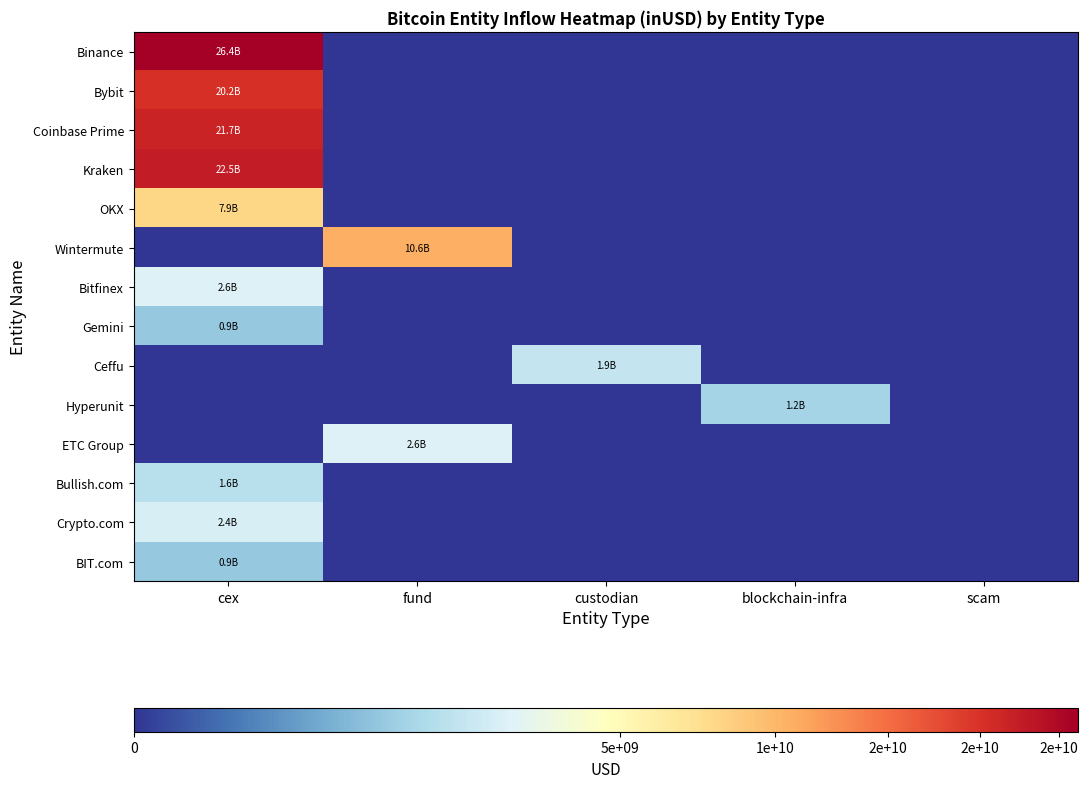

At which category is the sum across all series the highest?

cex